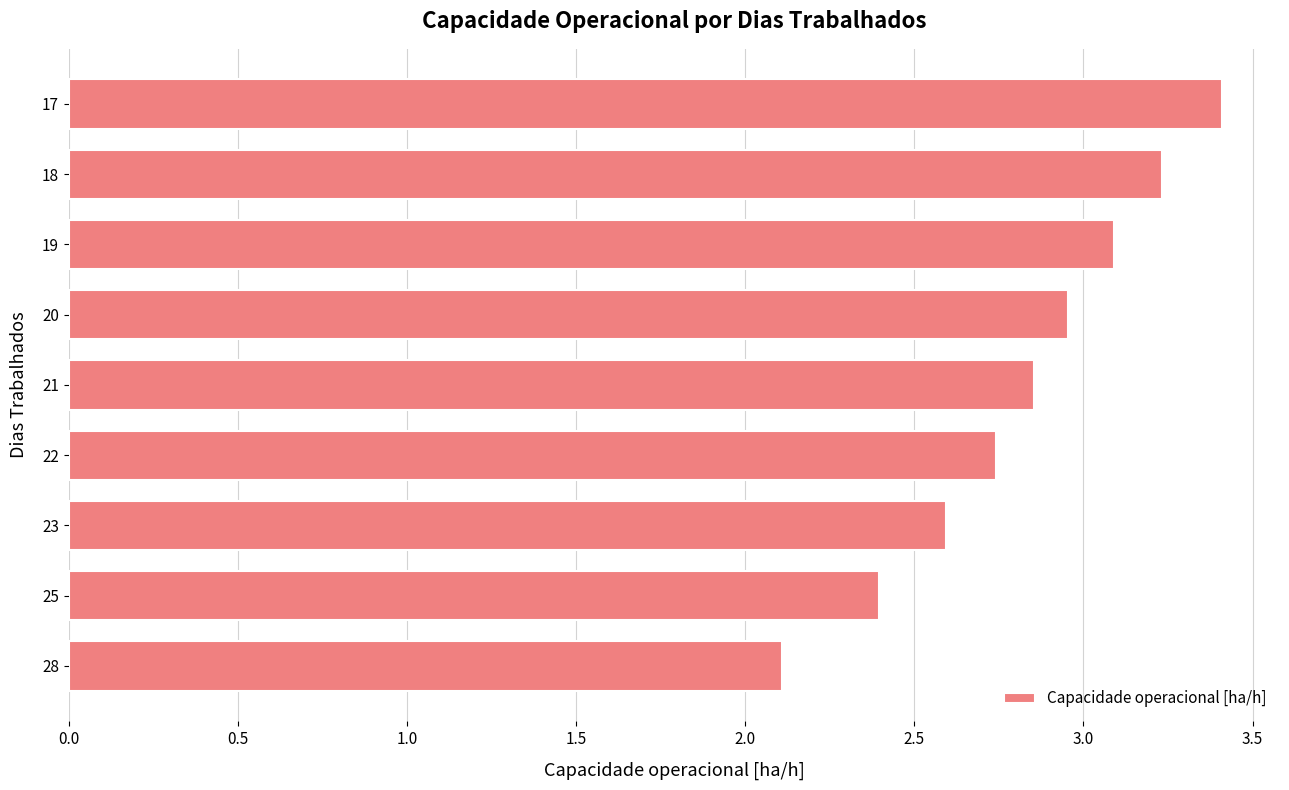

Rank the categories by value from highest to lowest.

17, 18, 19, 20, 21, 22, 23, 25, 28